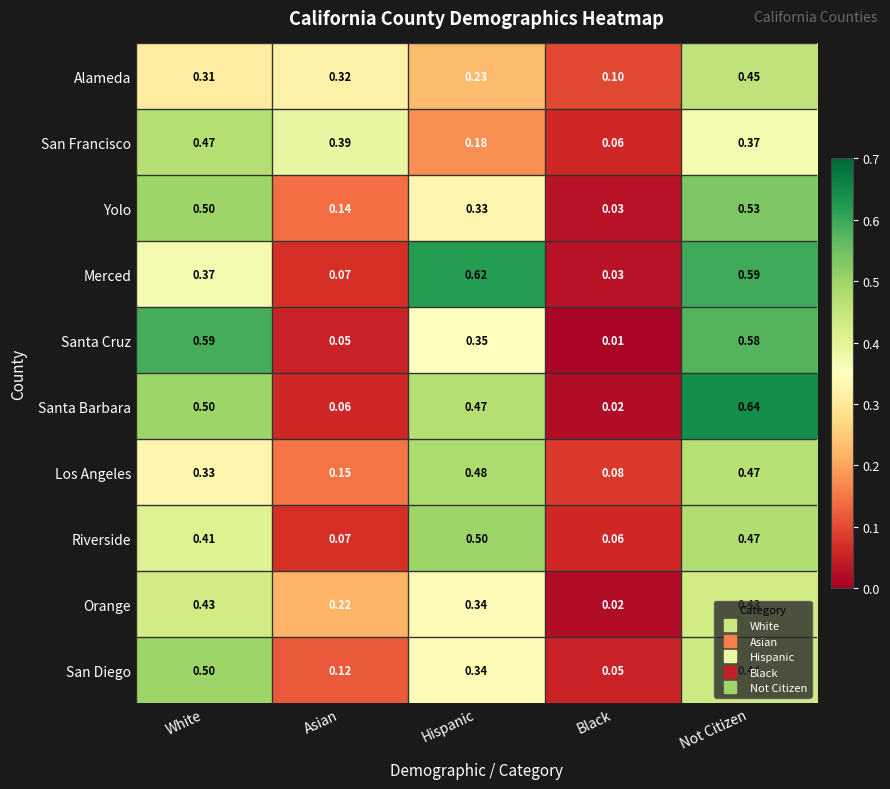

At how many categories does at least one series exceed 0?

5